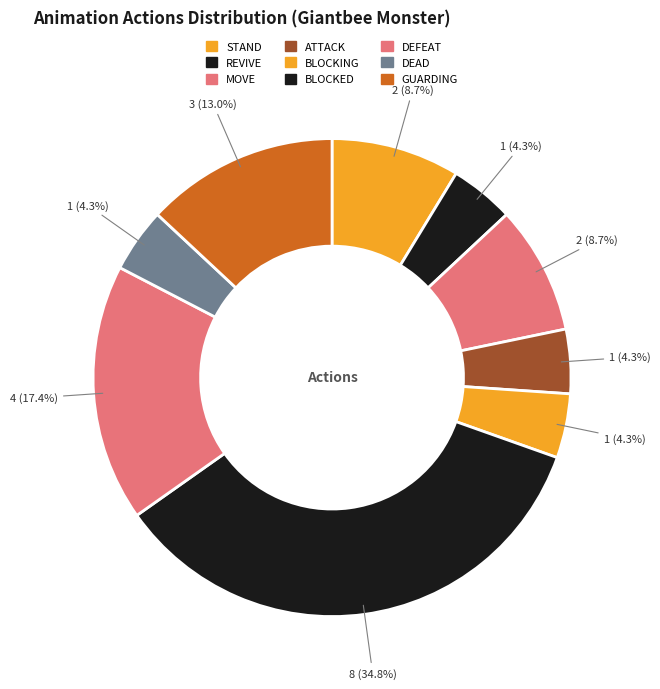

Is it true that ATTACK is 4% of the pie?

True